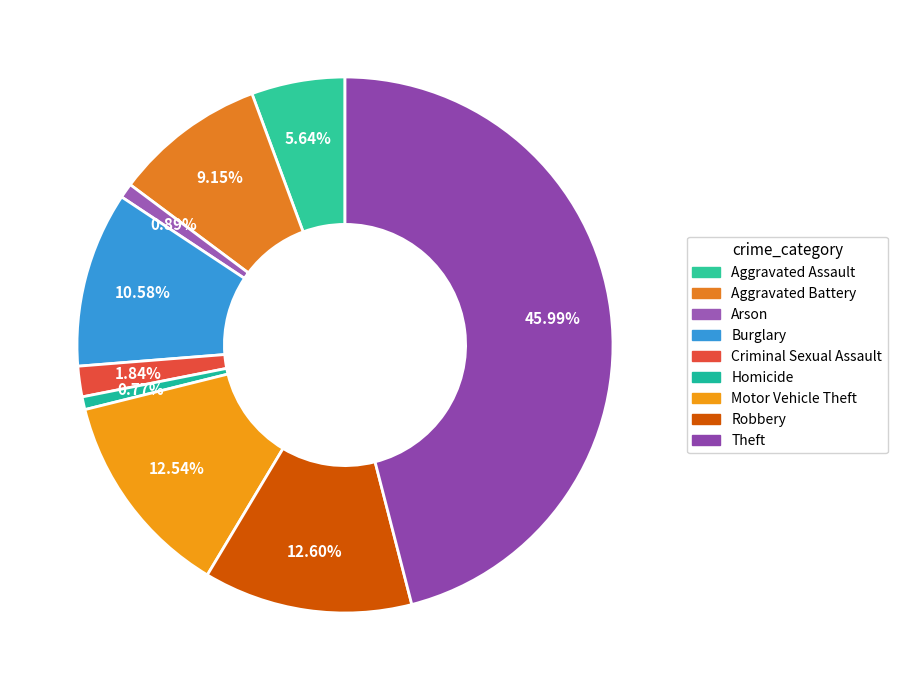

Count the number of slices in the pie.

9